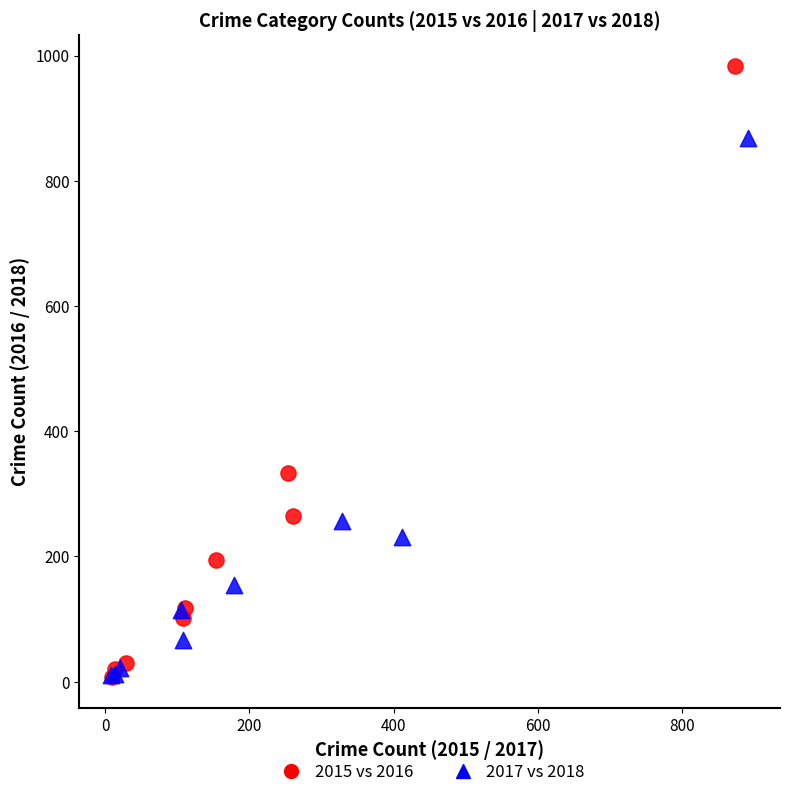

Which series reaches the maximum Y coordinate?

2015 vs 2016